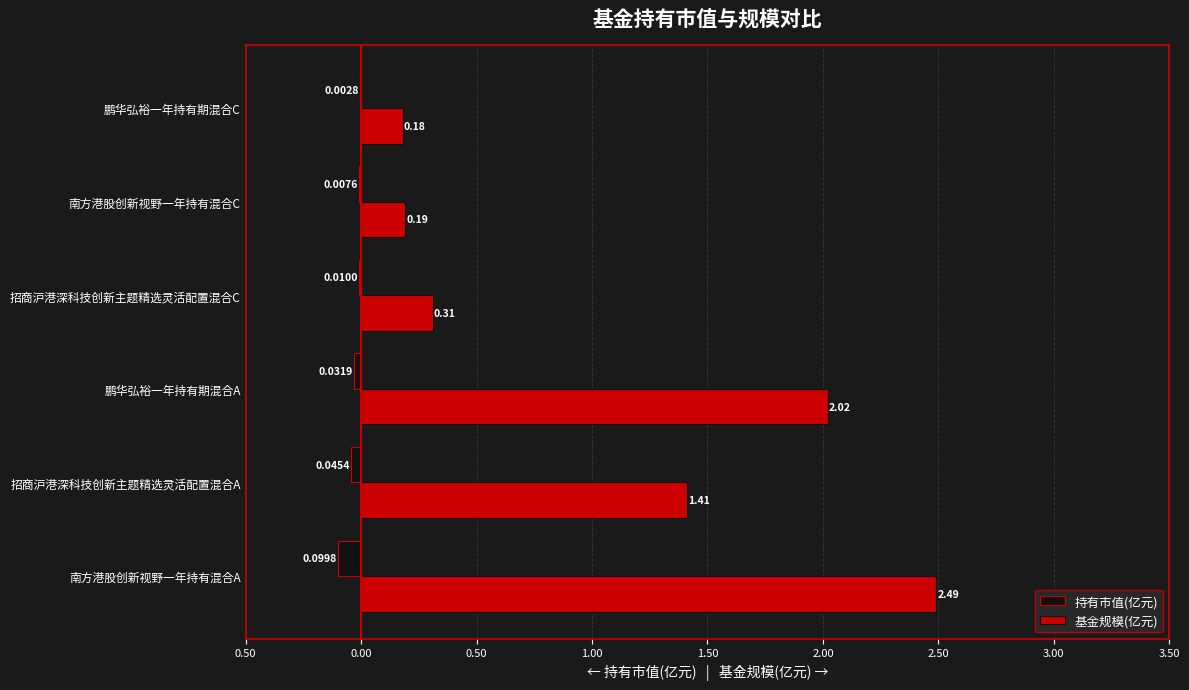

List the series in order of their peak value, highest first.

基金规模(亿元), 持有市值(亿元)